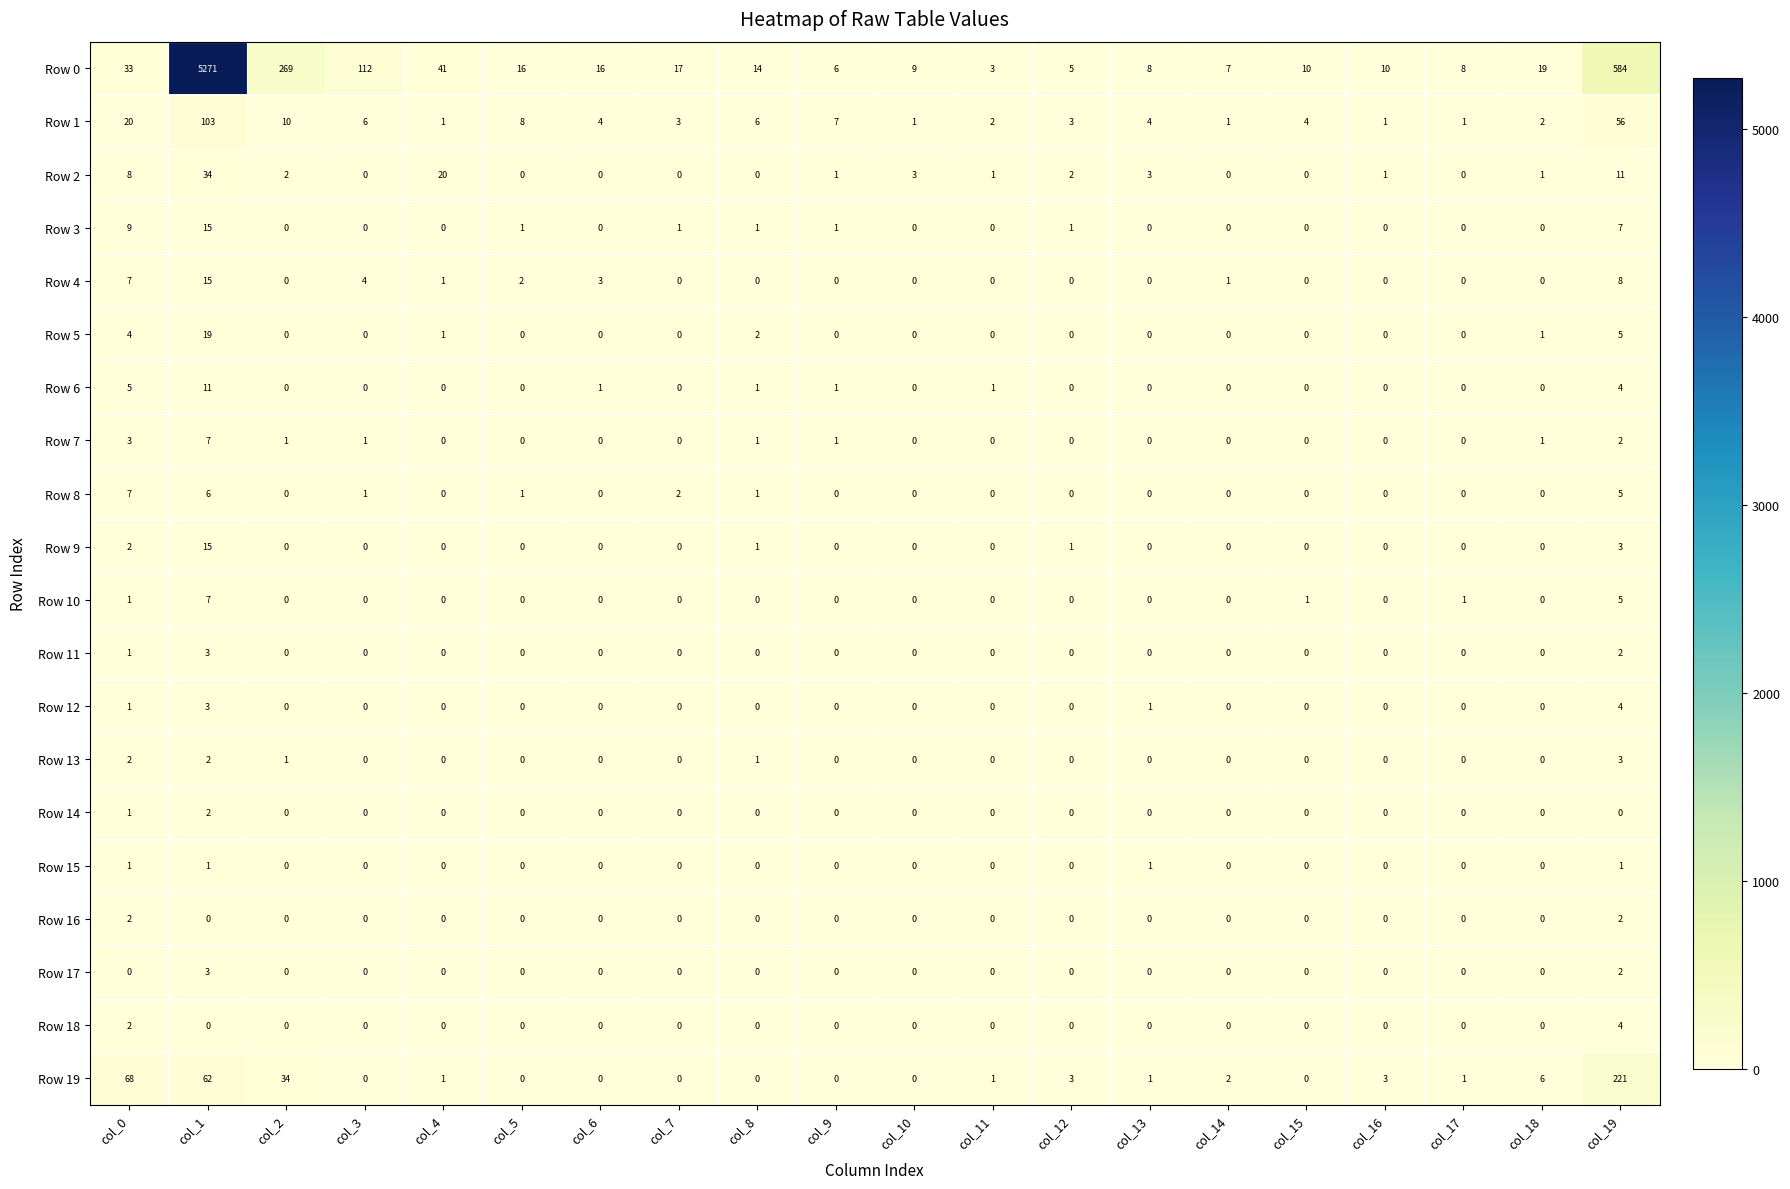

True or false: Row 8 has a value of 1 at col_3.

True